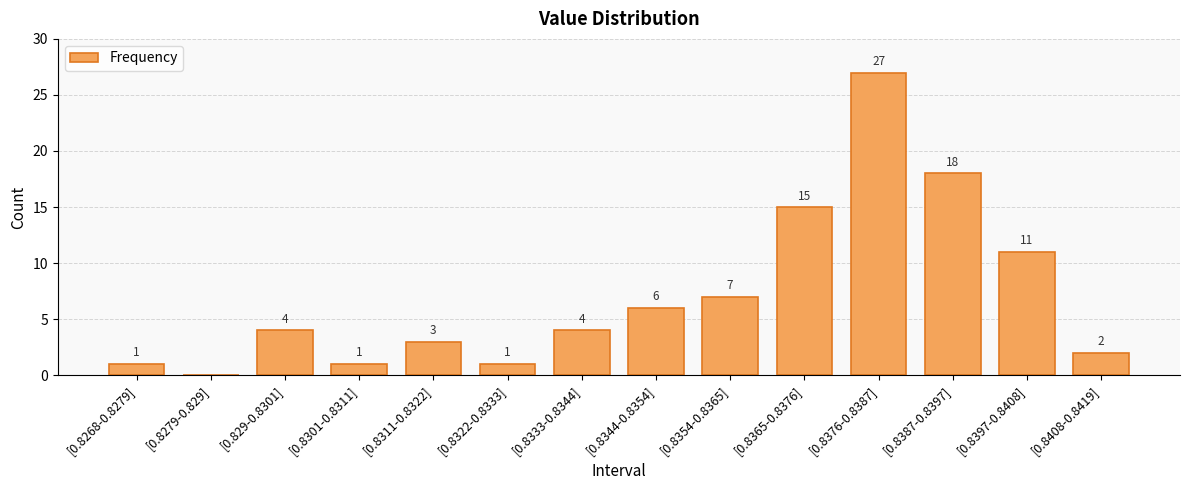

What is the sum of all values?

100